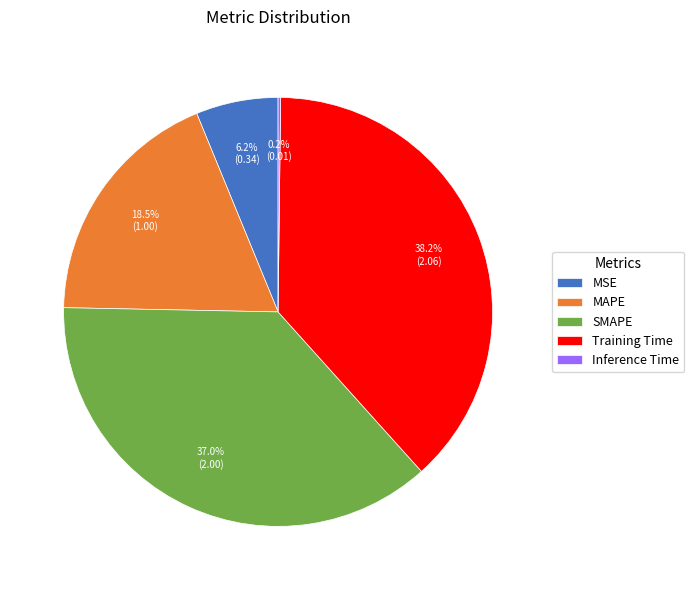

What is the largest slice in the pie chart?

Training Time